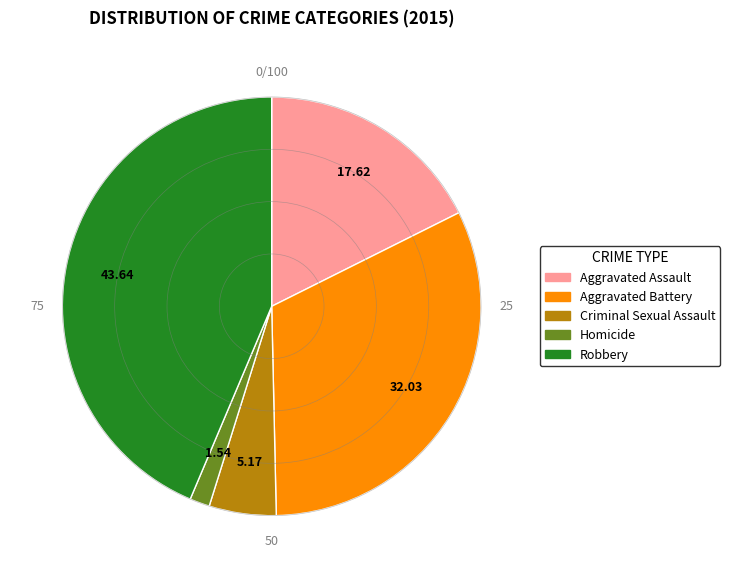

Does Aggravated Assault account for over 50% of the chart?

No